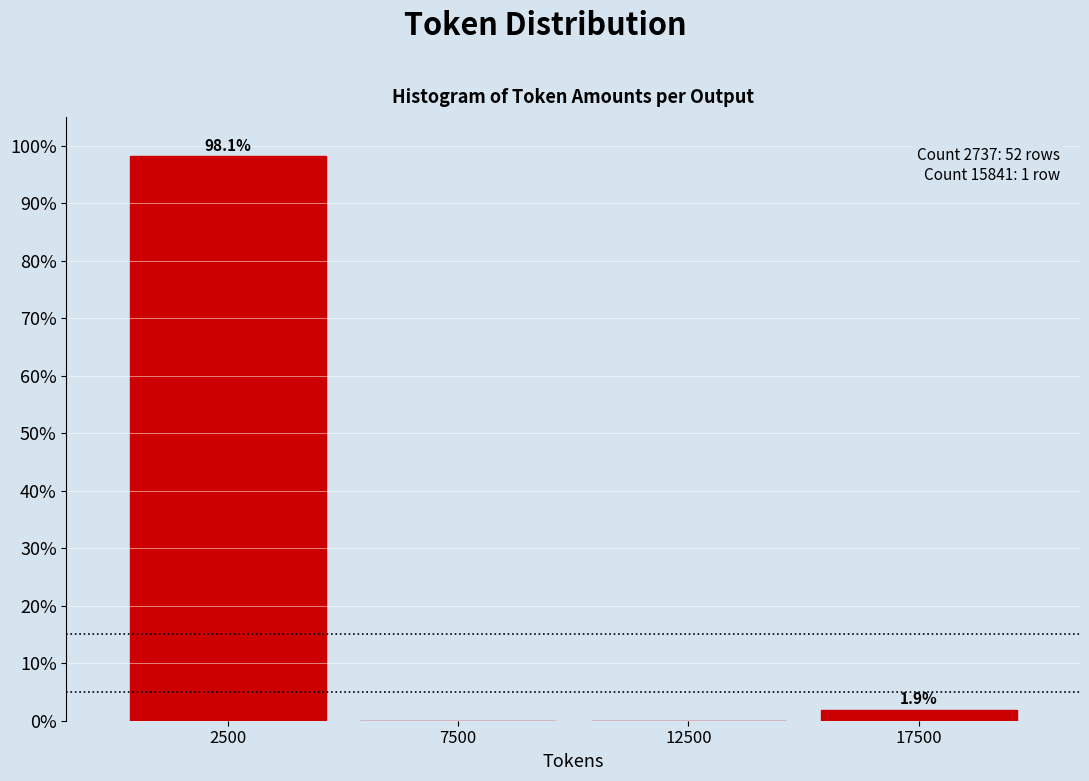

Over which range of the x-axis is the bar tallest?

0 to 5000